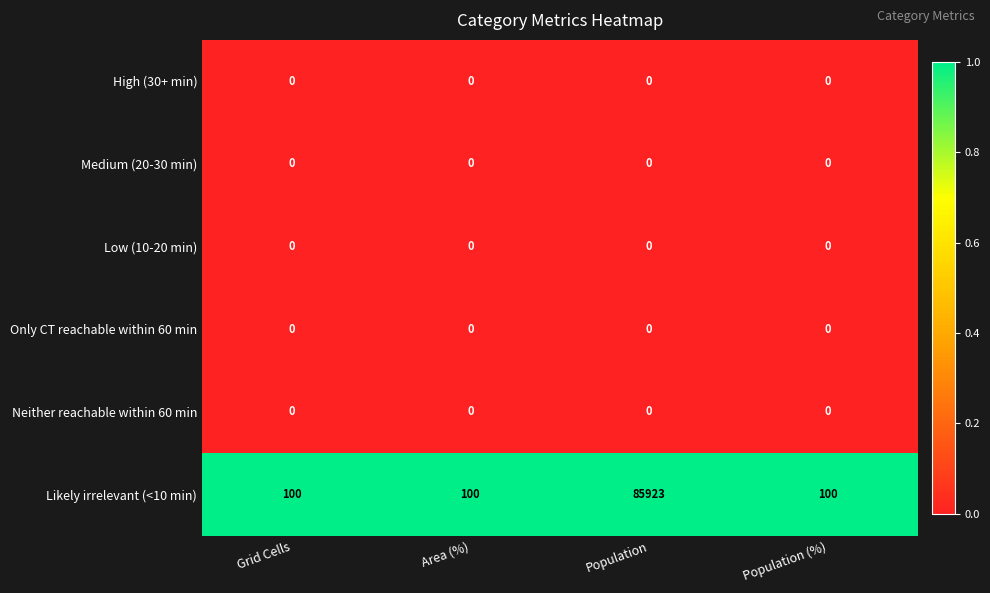

What is the difference between the highest and lowest values at Area (%)?

100